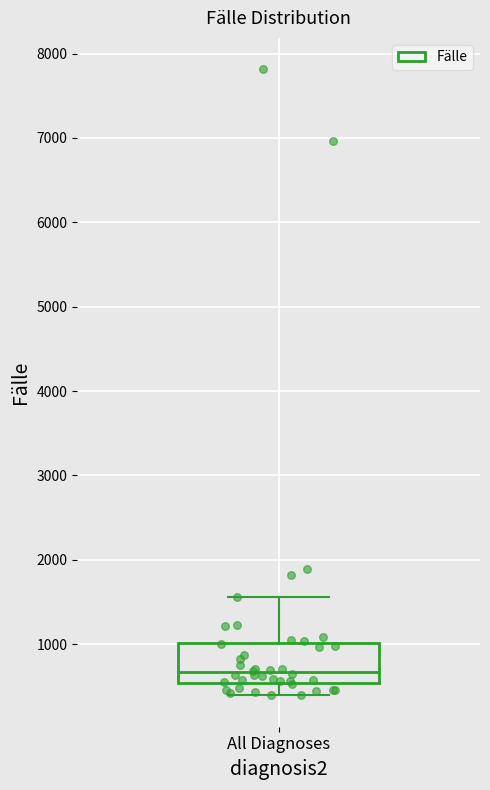

Read this box plot against the y-axis: the position of the median line, the range covered by the box, and the ends of both whiskers. The values are not printed on the chart, so give them approximately, as read against the axis.

median 700, box 500 to 1000, whiskers 400 to 1600